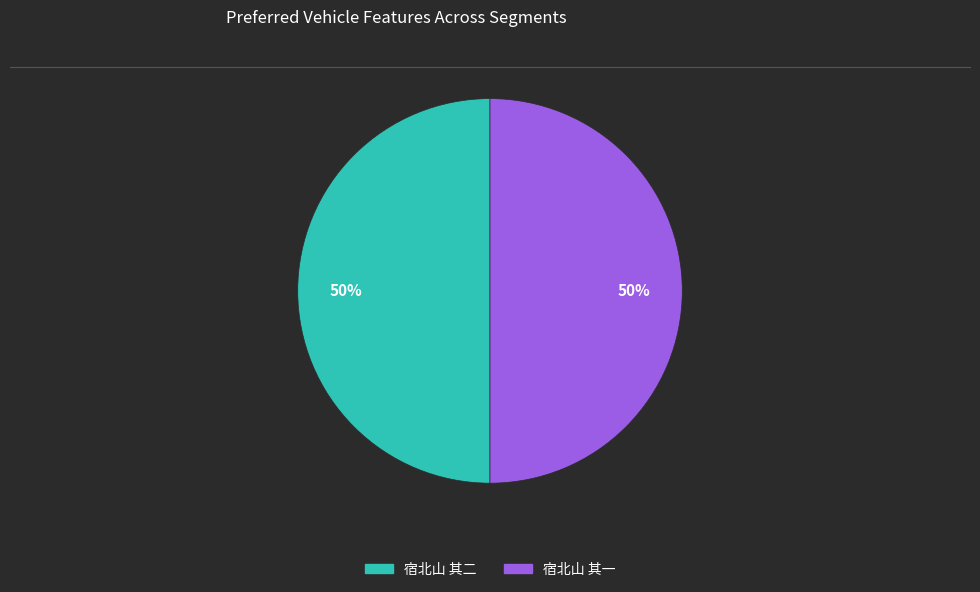

What is the ratio of the value at 宿北山 其二 to the value at 宿北山 其一?

1.0